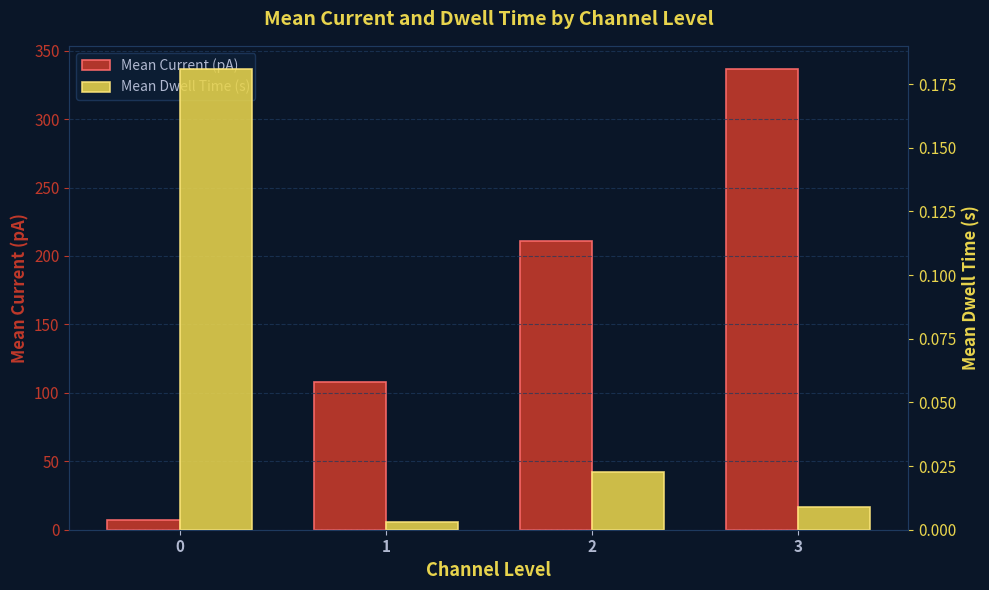

Rank the series by their maximum value, from highest to lowest.

Mean Current (pA), Mean Dwell Time (s)